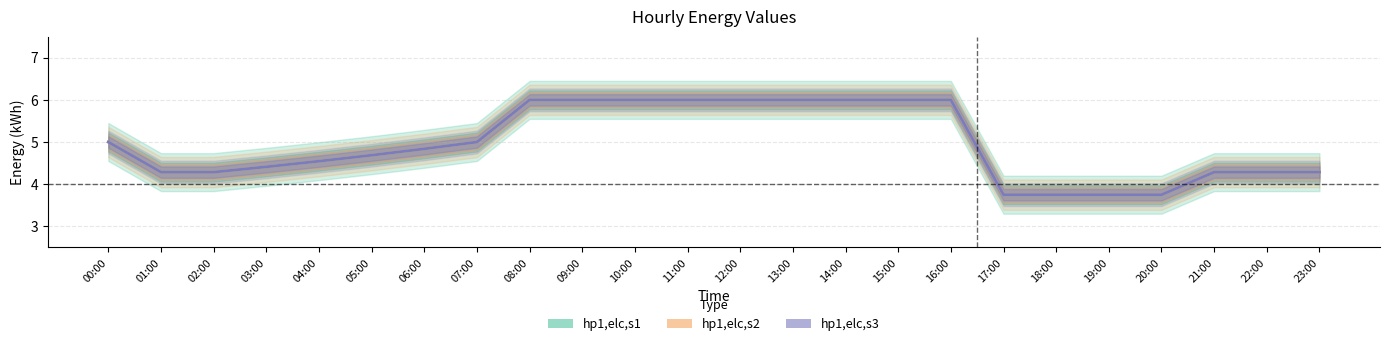

Is this an area chart (filled region under the line)?

No